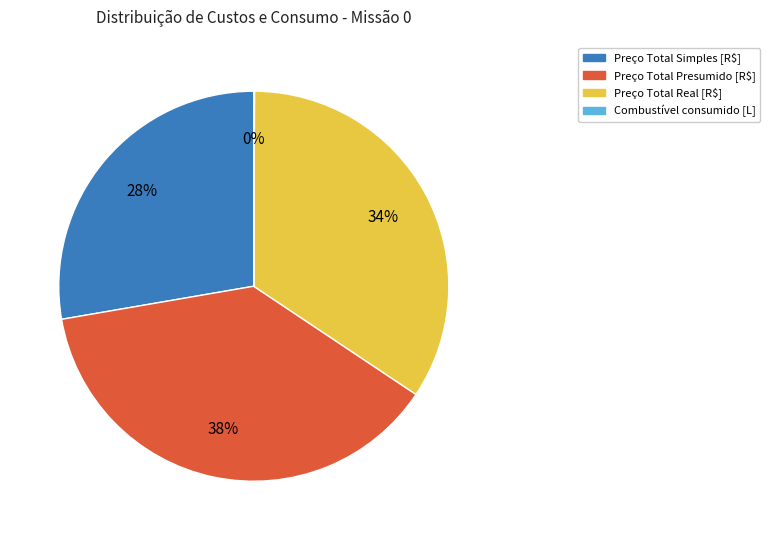

To the nearest percent, what is the difference between the largest and smallest slice percentages?

38%